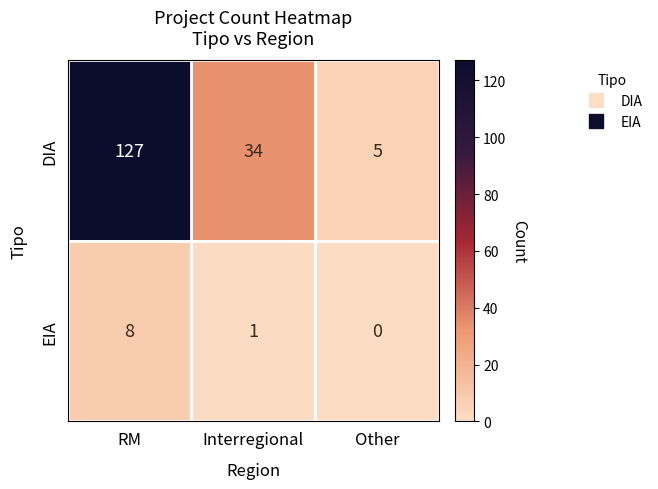

How many values in the EIA series are below 1?

1